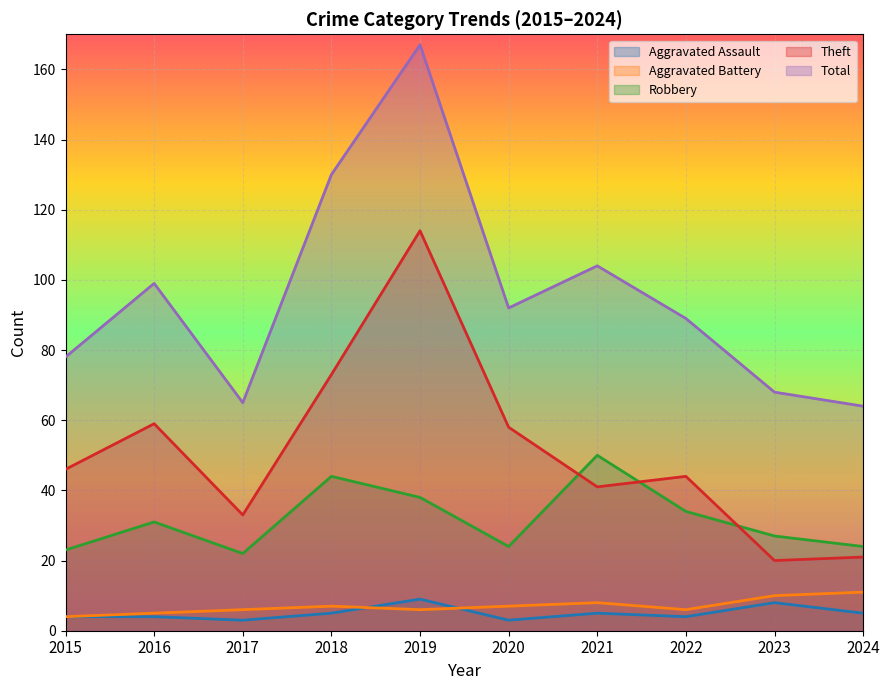

What is the total value across all series at 2015?

155